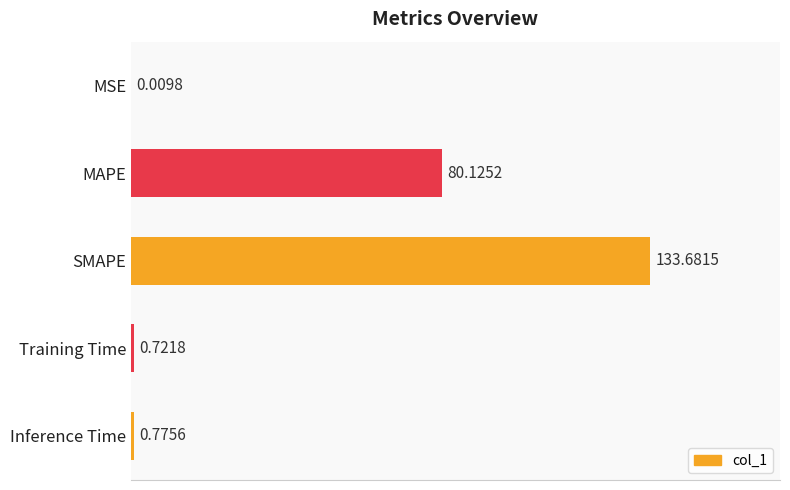

What is the change in value from Training Time to Inference Time?

+0.1